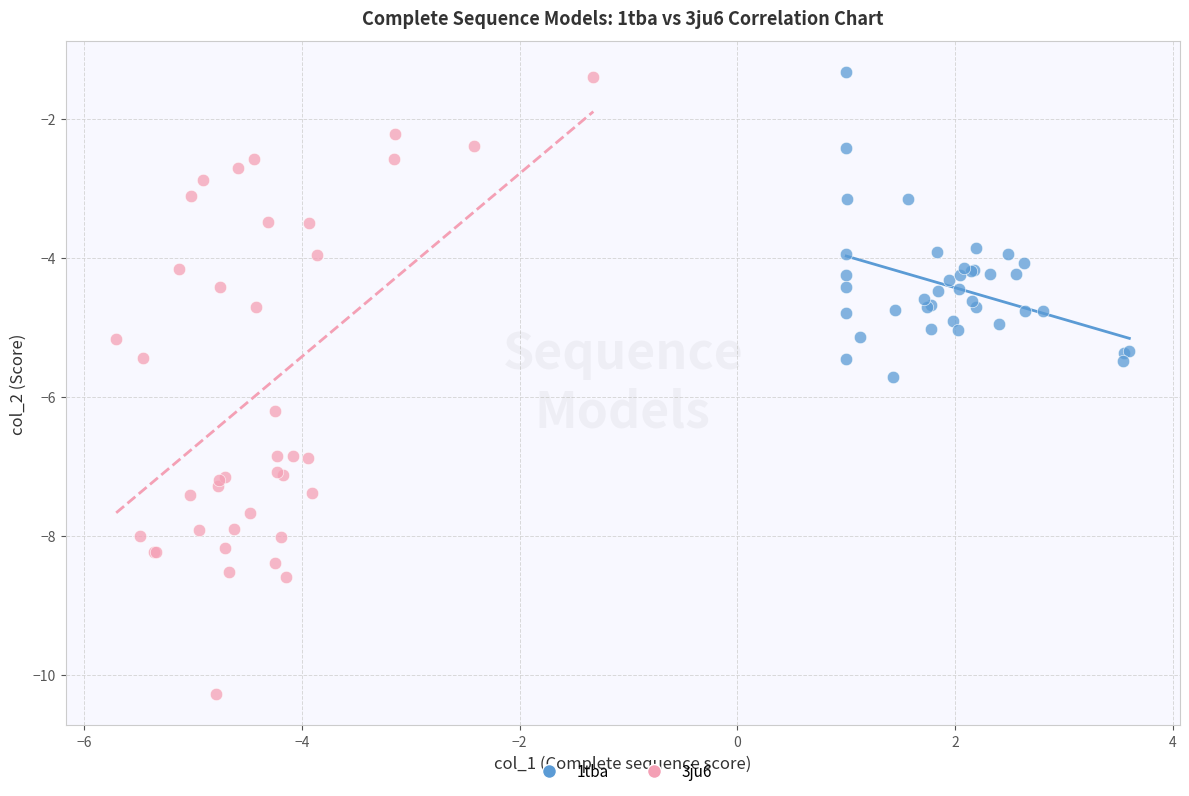

What are all the series names shown in the legend?

1tba, 3ju6